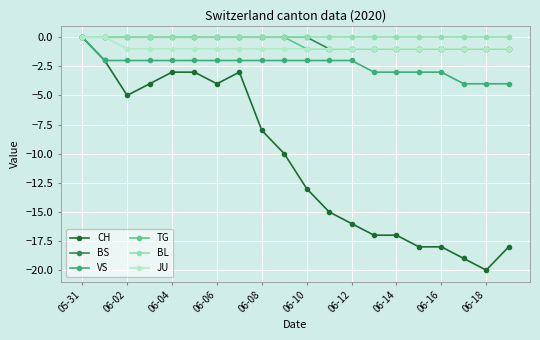

Which series has the widest spread of values?

CH